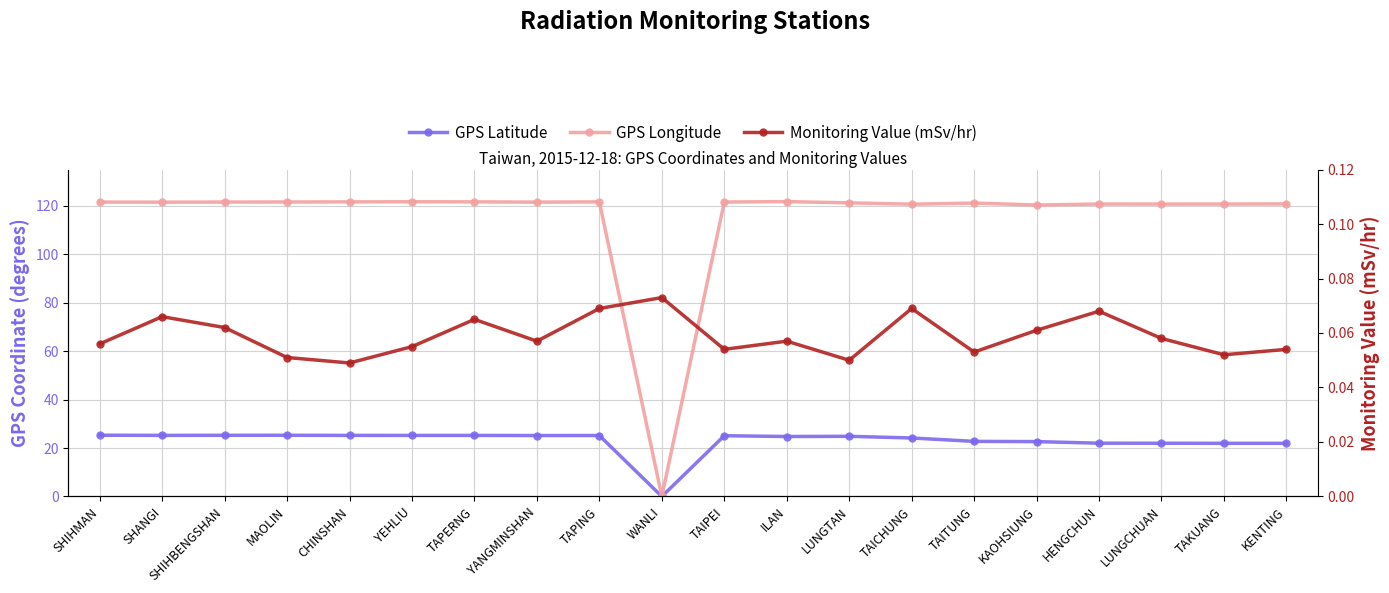

At which category does Monitoring Value (mSv/hr) reach its first local peak?

SHANGI